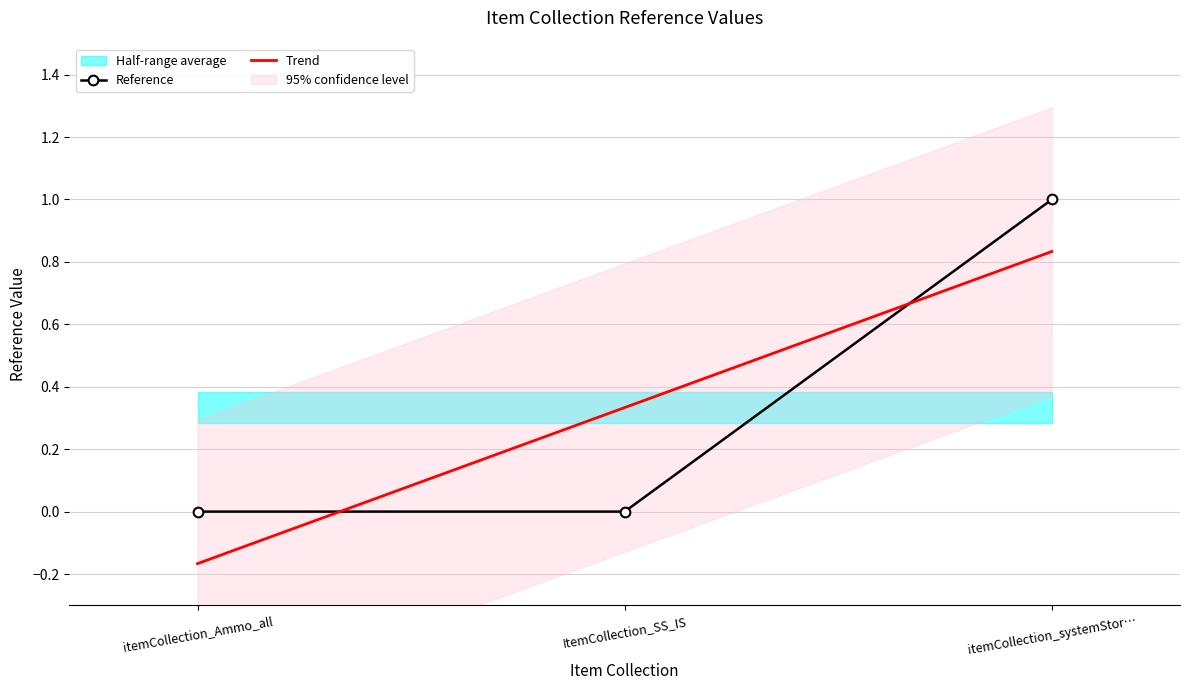

Is it true that Reference equals 0 at itemCollection_systemStor…?

False